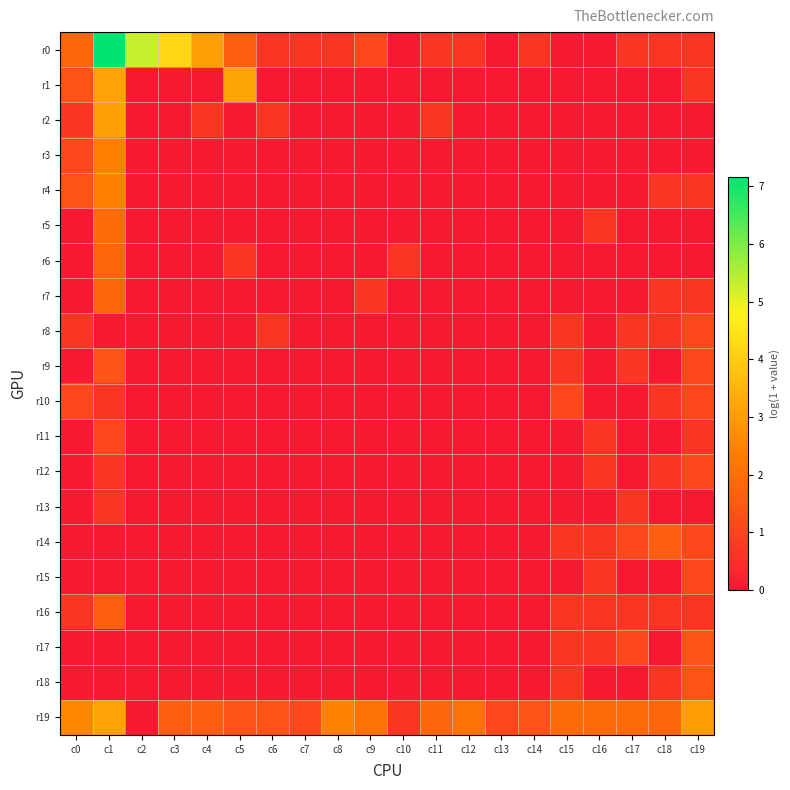

Which series has the widest spread of values?

r0